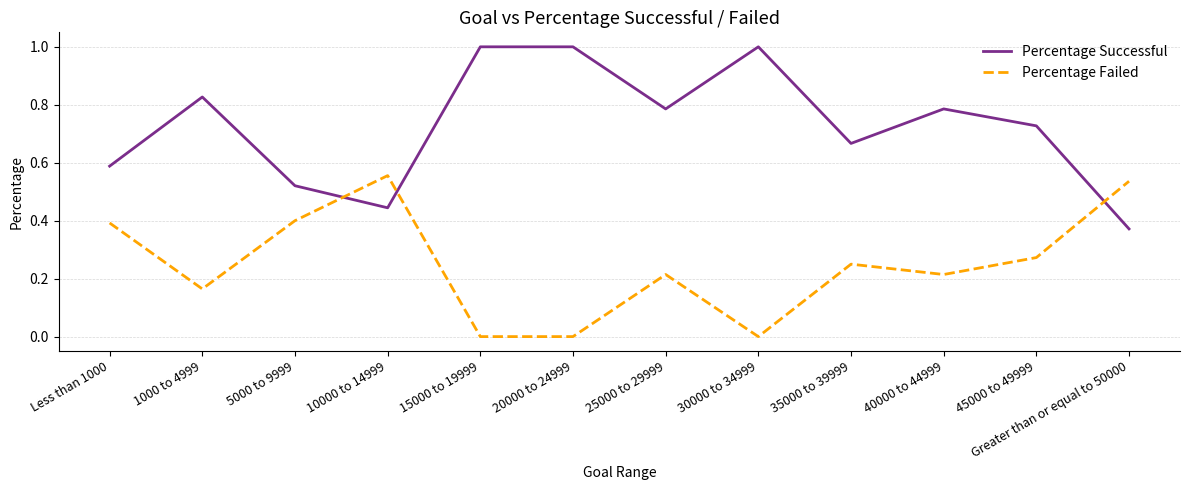

Which series has the largest range (max minus min)?

Percentage Successful